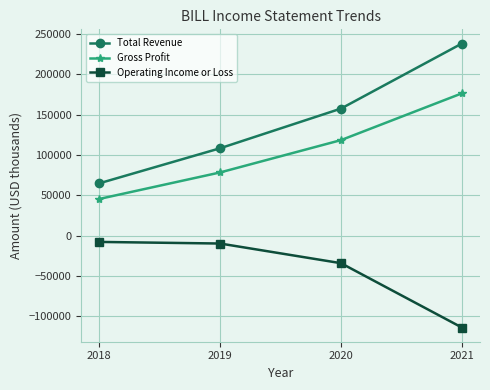

At which category is the sum across all series the highest?

2021